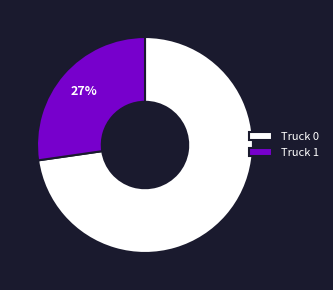

Is there any slice that represents more than half of the pie?

Yes